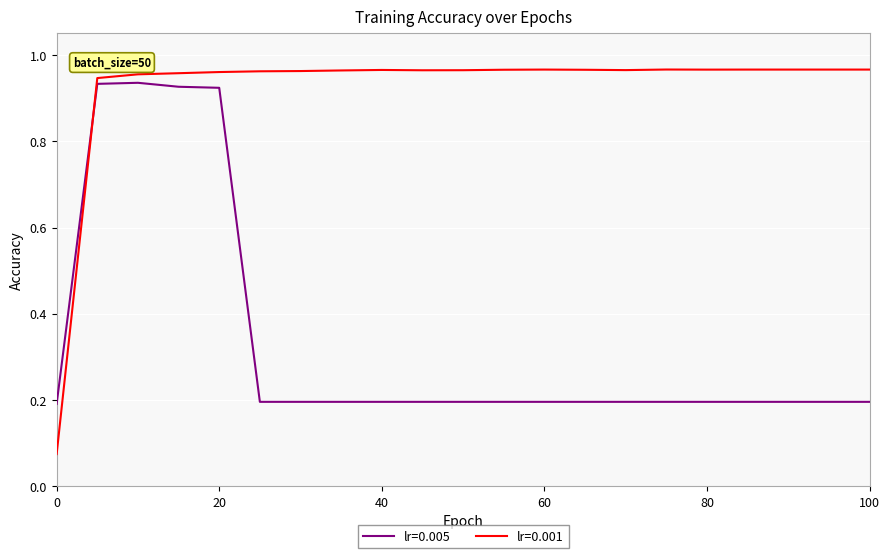

Which series has the widest spread of values?

lr=0.001